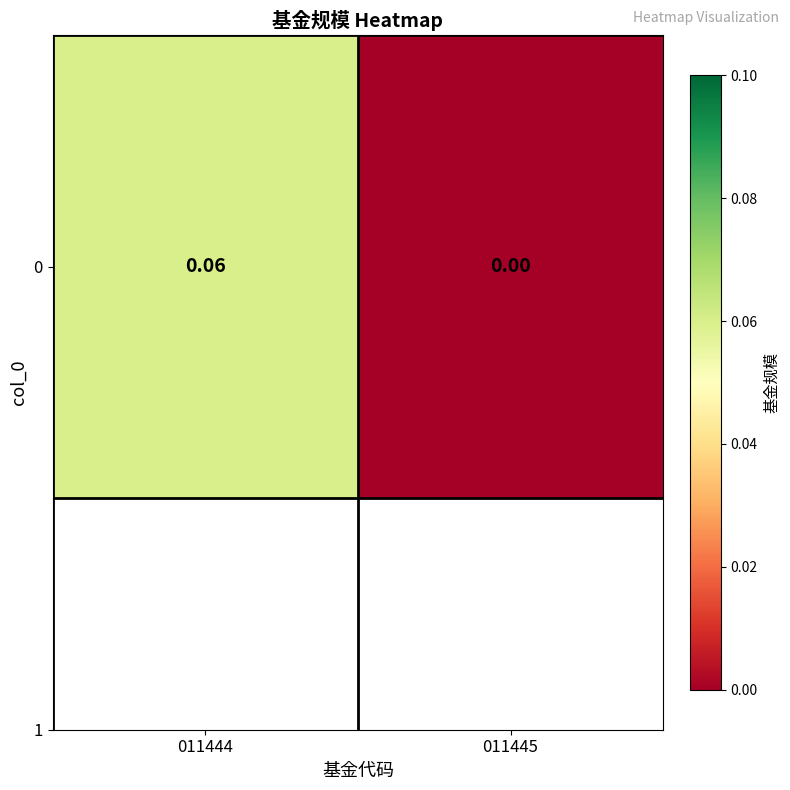

Rank the categories by value from highest to lowest.

011444, 011445